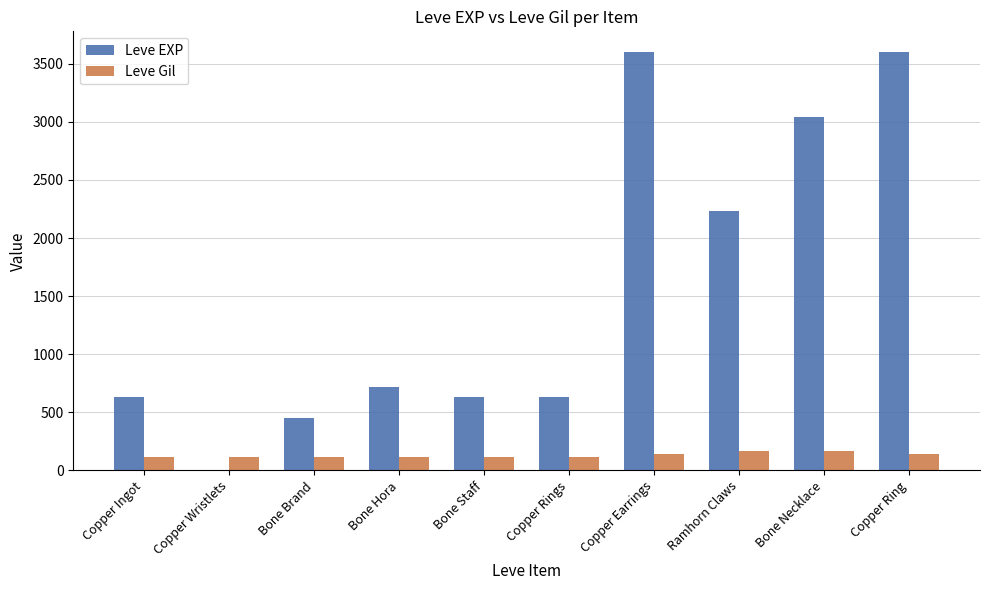

What is the sum of all Leve EXP values?

15531